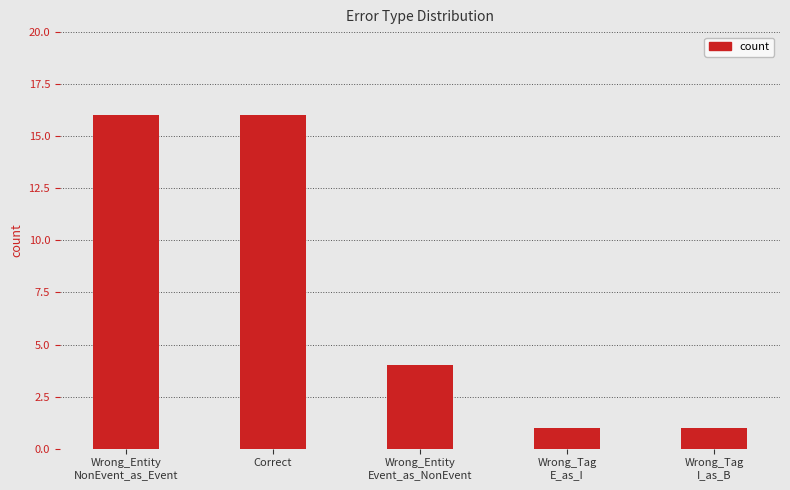

How many bars are there in total?

5